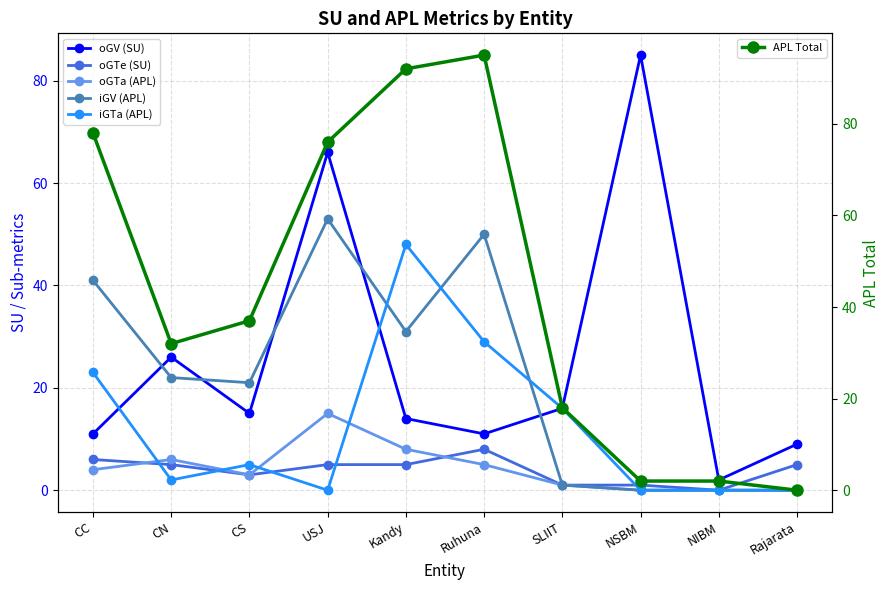

The iGV (APL) series shows 22 at CN. True or false?

True